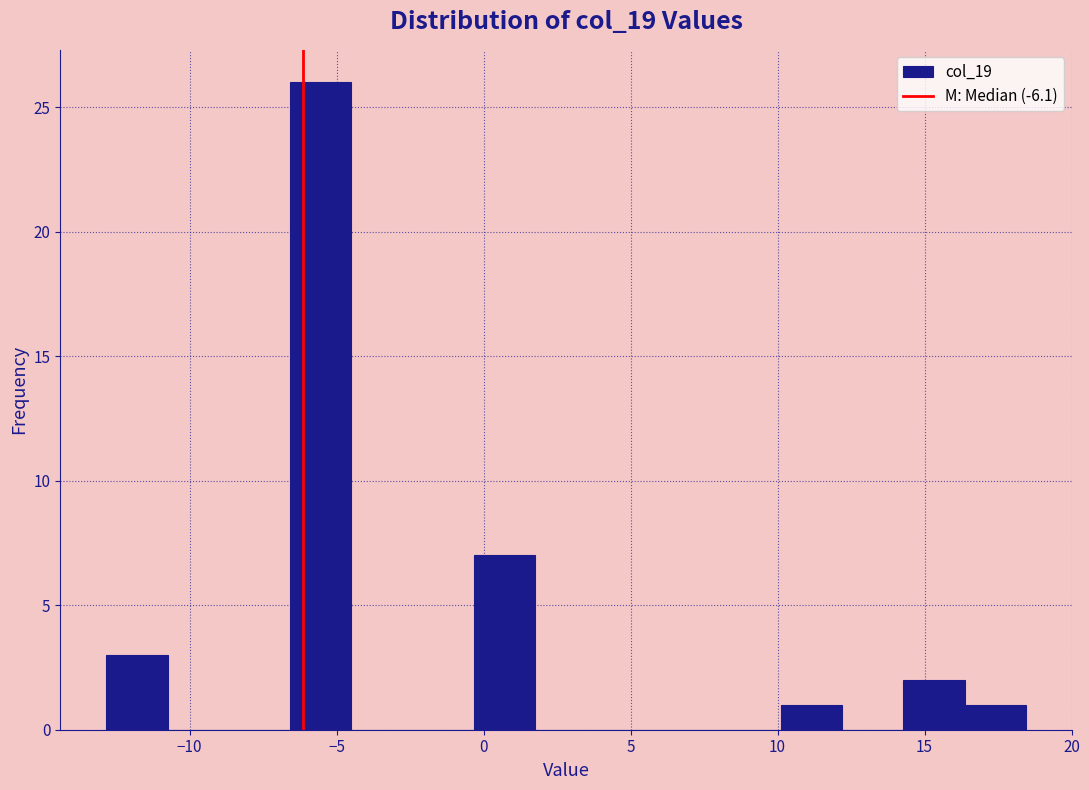

What is the height of the bar covering -6.5 to -4.5 on the x-axis? Neither the bar edges nor the heights are printed on the chart, so give them approximately, as read against the axes.

26